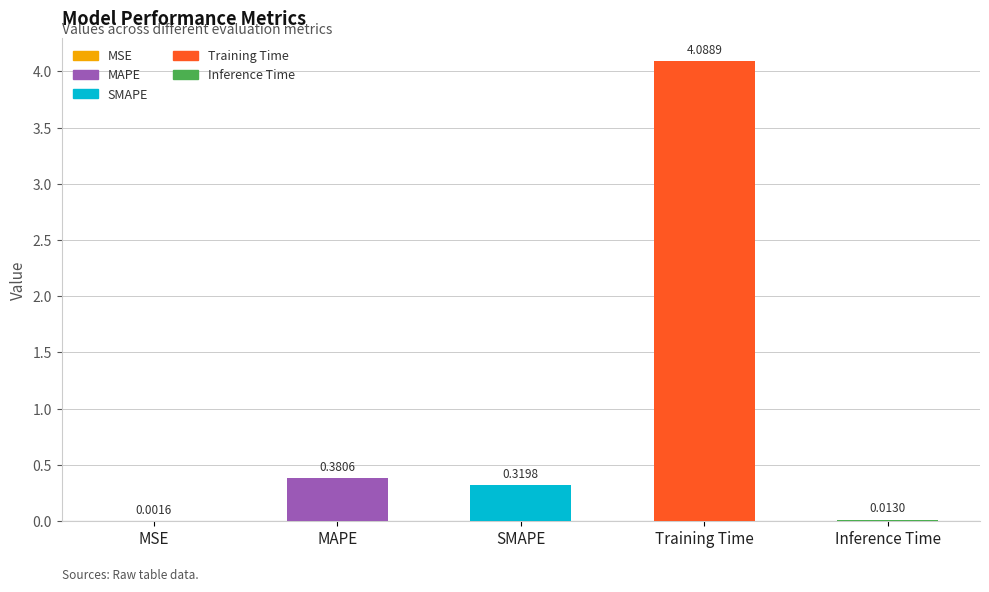

Where is the data nearest to the value 2?

MAPE